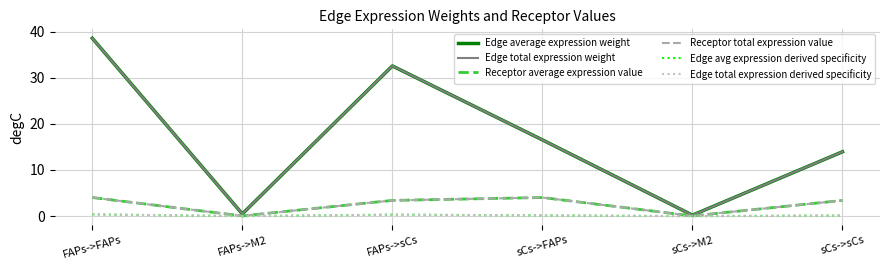

List the labels in order of Receptor total expression value value, smallest first.

FAPs->M2, sCs->M2, FAPs->sCs, sCs->sCs, FAPs->FAPs, sCs->FAPs